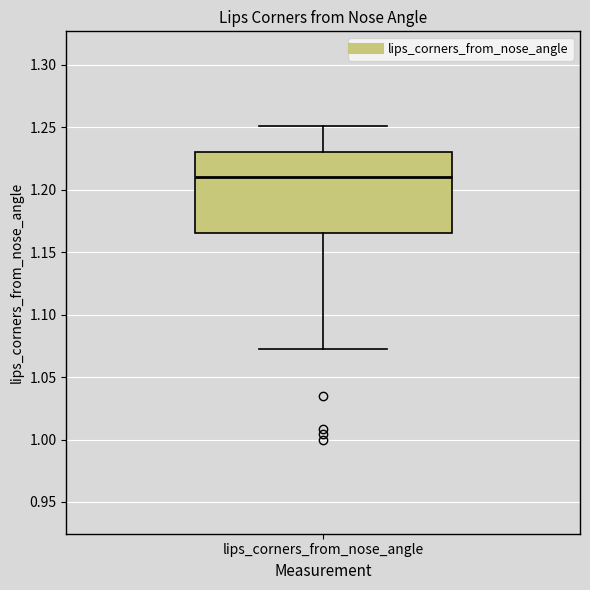

Read this box plot against the y-axis: the position of the median line, the range covered by the box, and the ends of both whiskers. The values are not printed on the chart, so give them approximately, as read against the axis.

median 1.210, box 1.165 to 1.230, whiskers 1.075 to 1.250